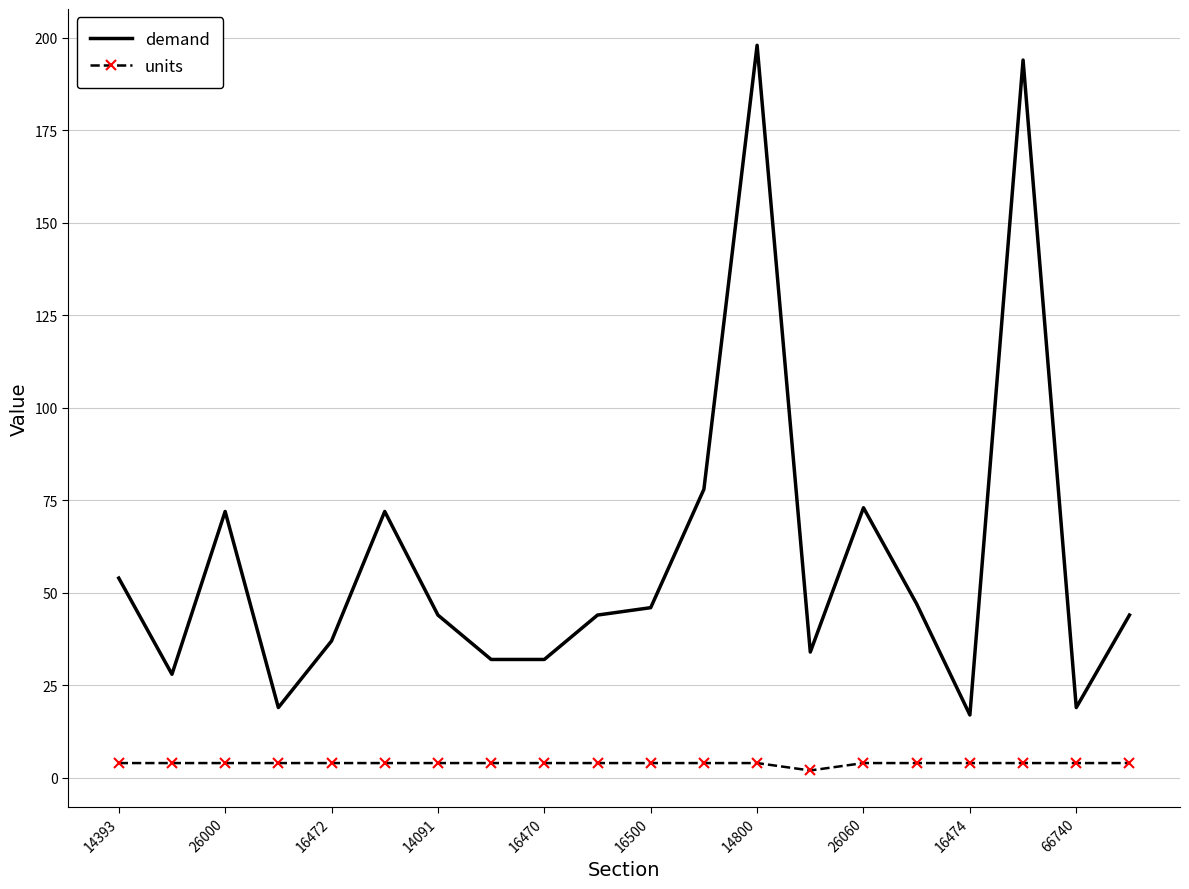

What is the highest value of the demand series?

198